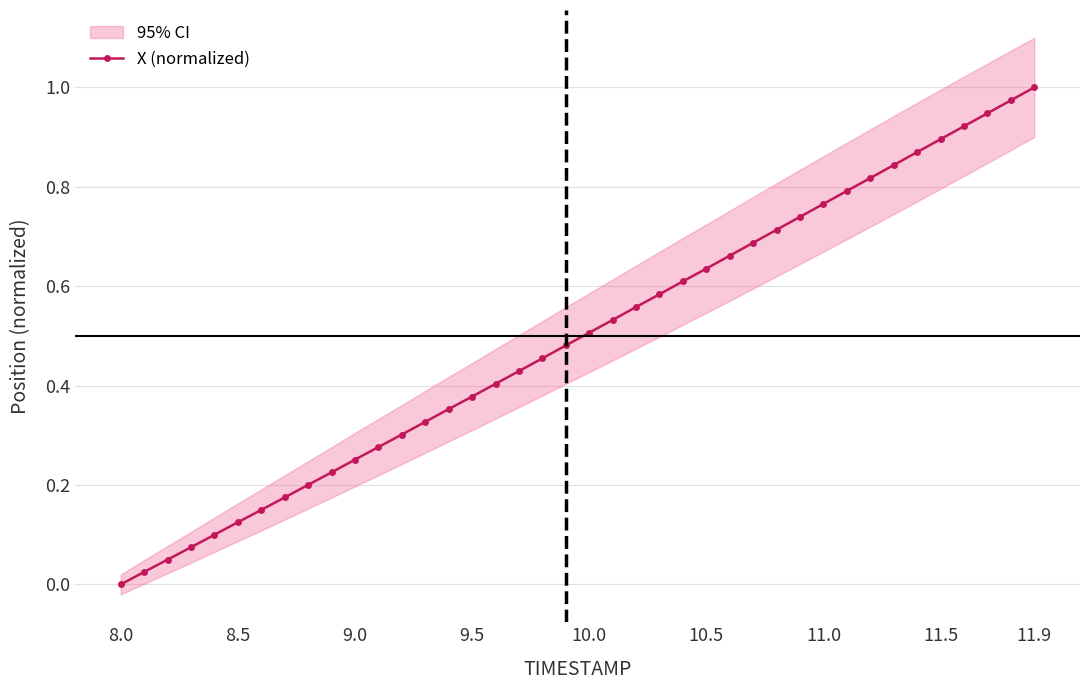

The value of X (normalized) at 10.0 is 0.5. True or false?

True